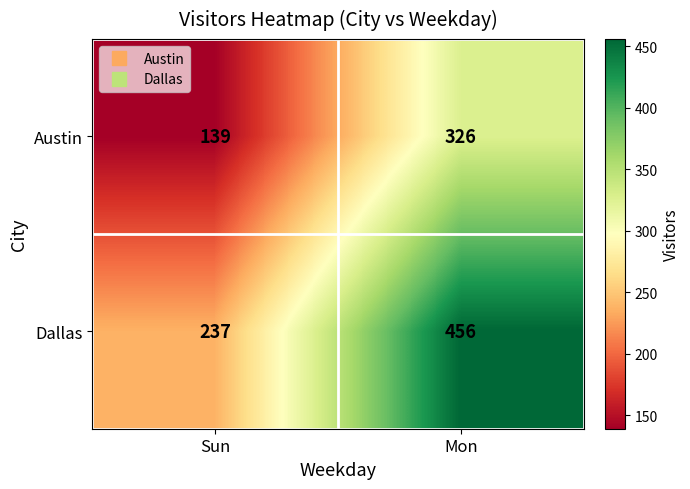

Which series has the widest spread of values?

Dallas